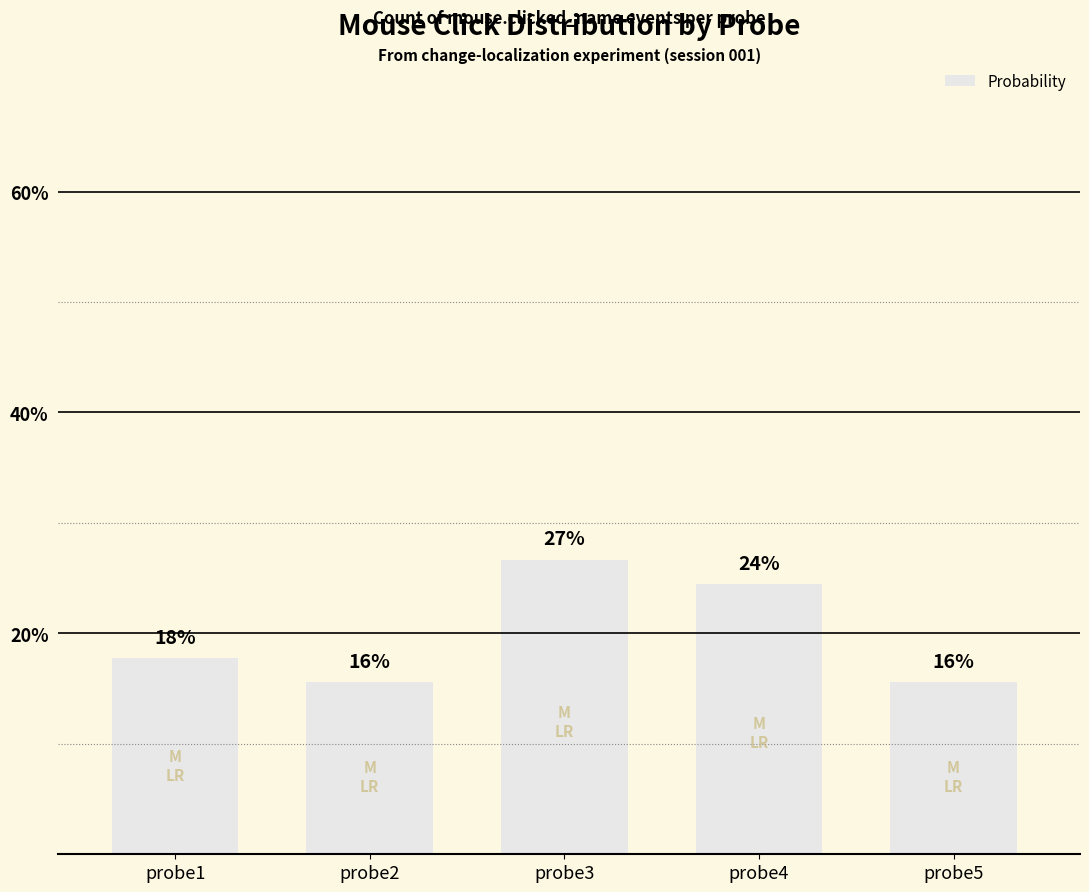

Between probe3 and probe5, which is larger?

probe3